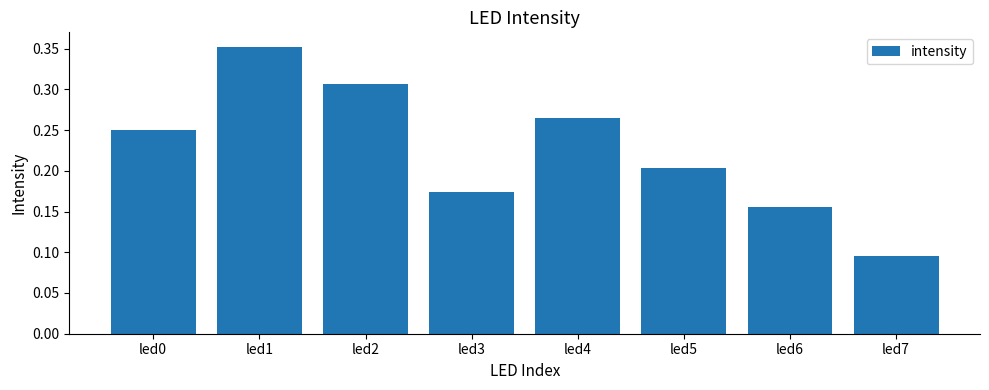

How many values are between 0 and 1?

8